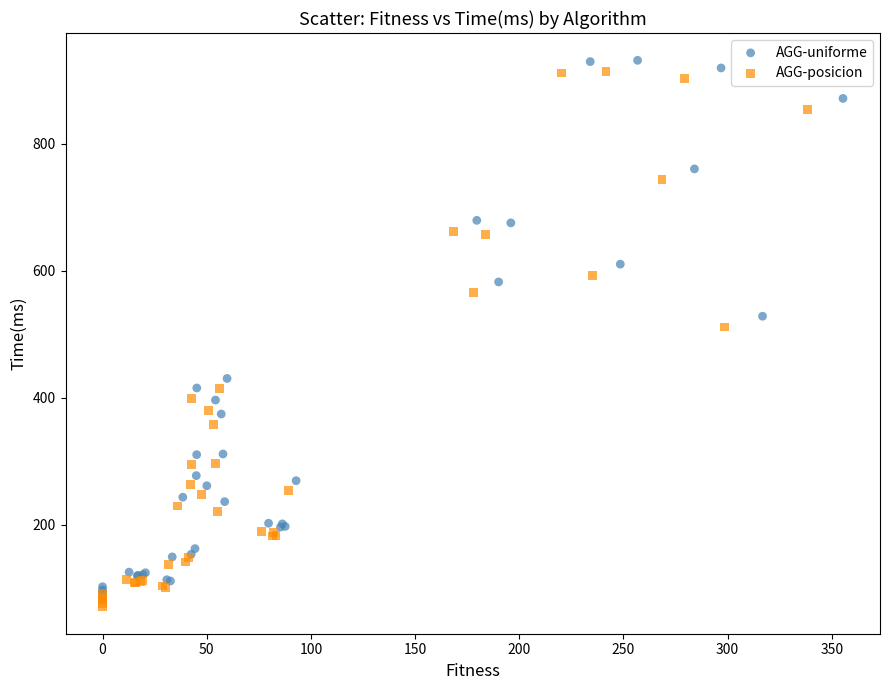

What are all the series names shown in the legend?

AGG-uniforme, AGG-posicion